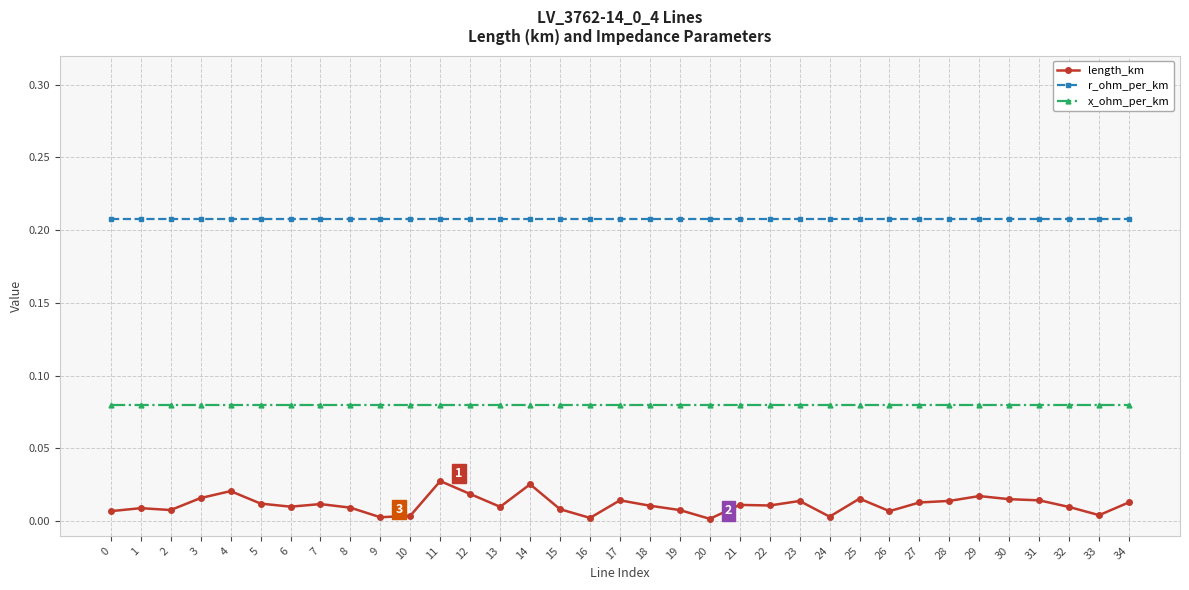

True or false: length_km has a value of 0.0 at 31.

True